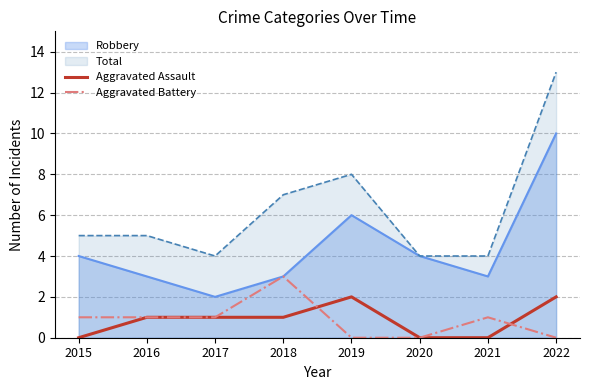

Between which two adjacent categories do Aggravated Assault and Aggravated Battery first intersect?

2018 and 2019